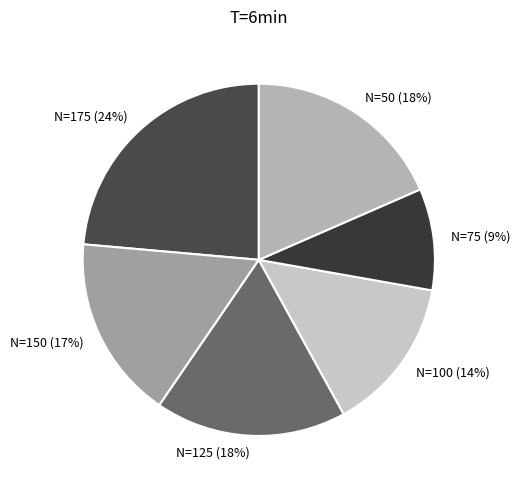

What is the largest slice in the pie chart?

N=175